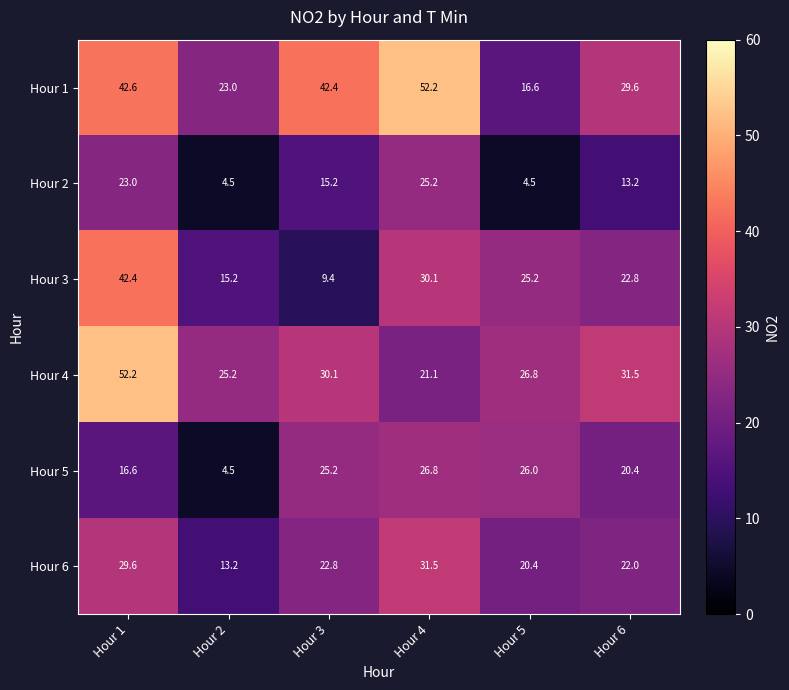

What is the smallest value displayed?

4.5